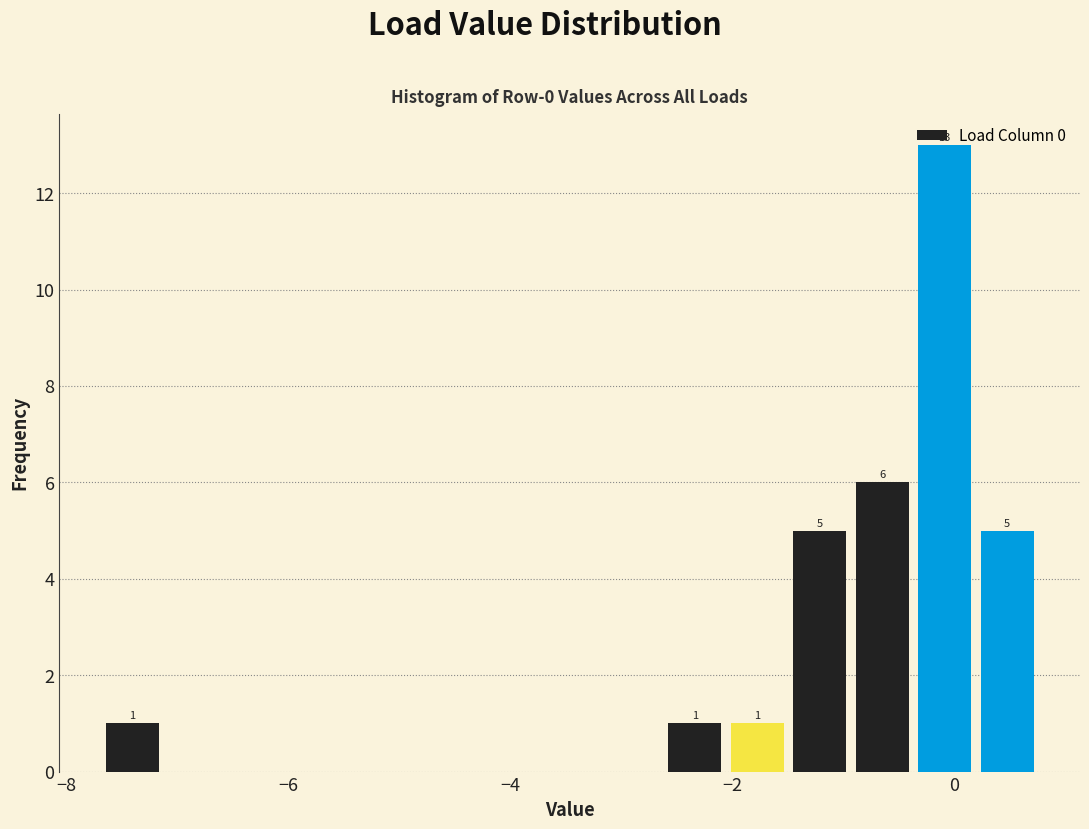

Read against the x-axis, roughly where is the centre of the tallest bar?

0.0